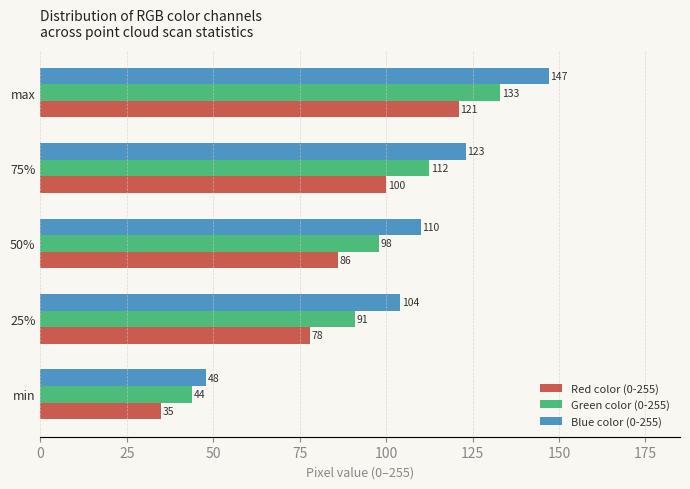

At which category is the sum across all series the highest?

max